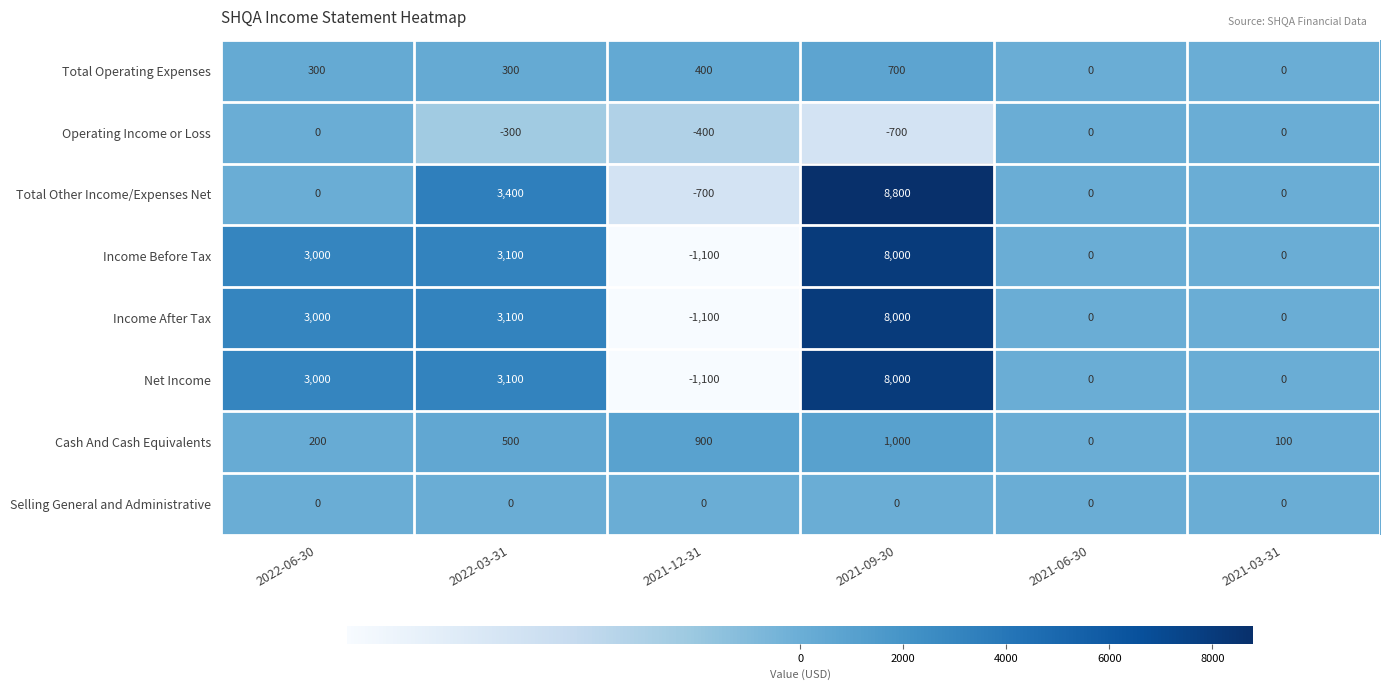

What is the minimum value shown in the chart?

-1100